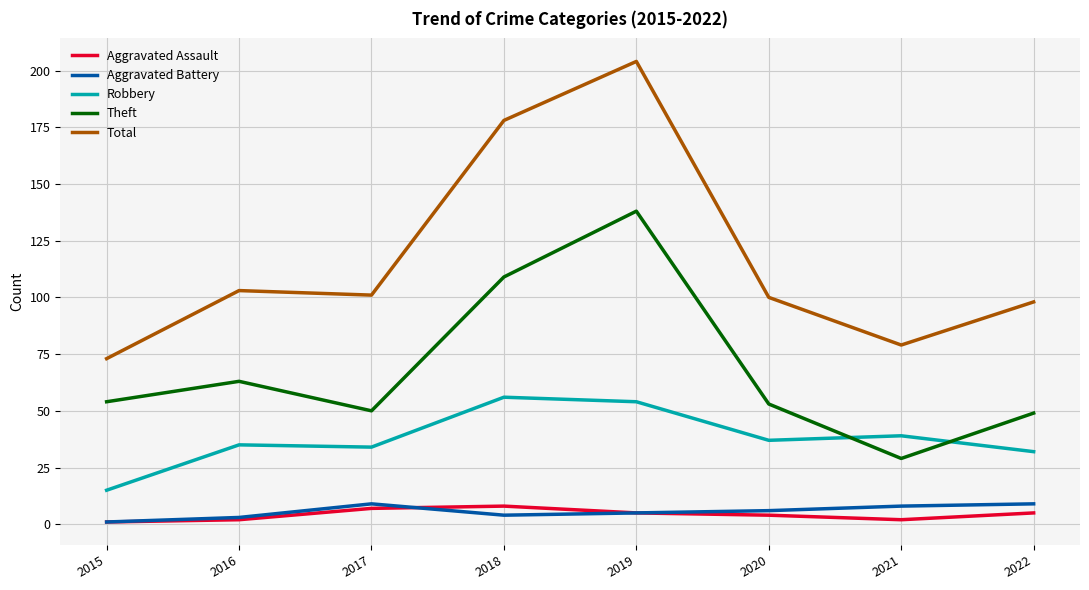

At how many categories does at least one series exceed 136?

2